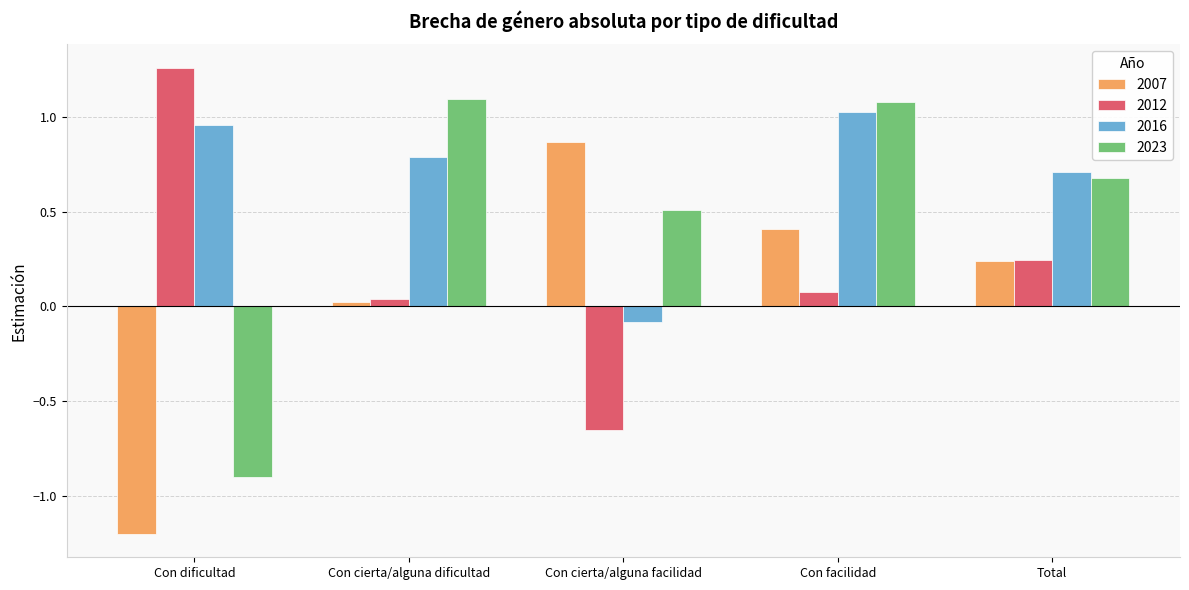

The value of 2016 at Total is 0.7. True or false?

True